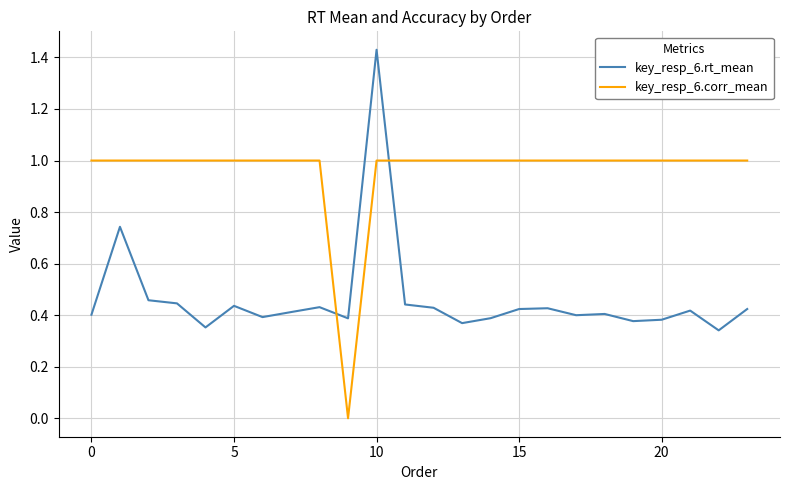

List the series in order of their overall mean, lowest first.

key_resp_6.rt_mean, key_resp_6.corr_mean